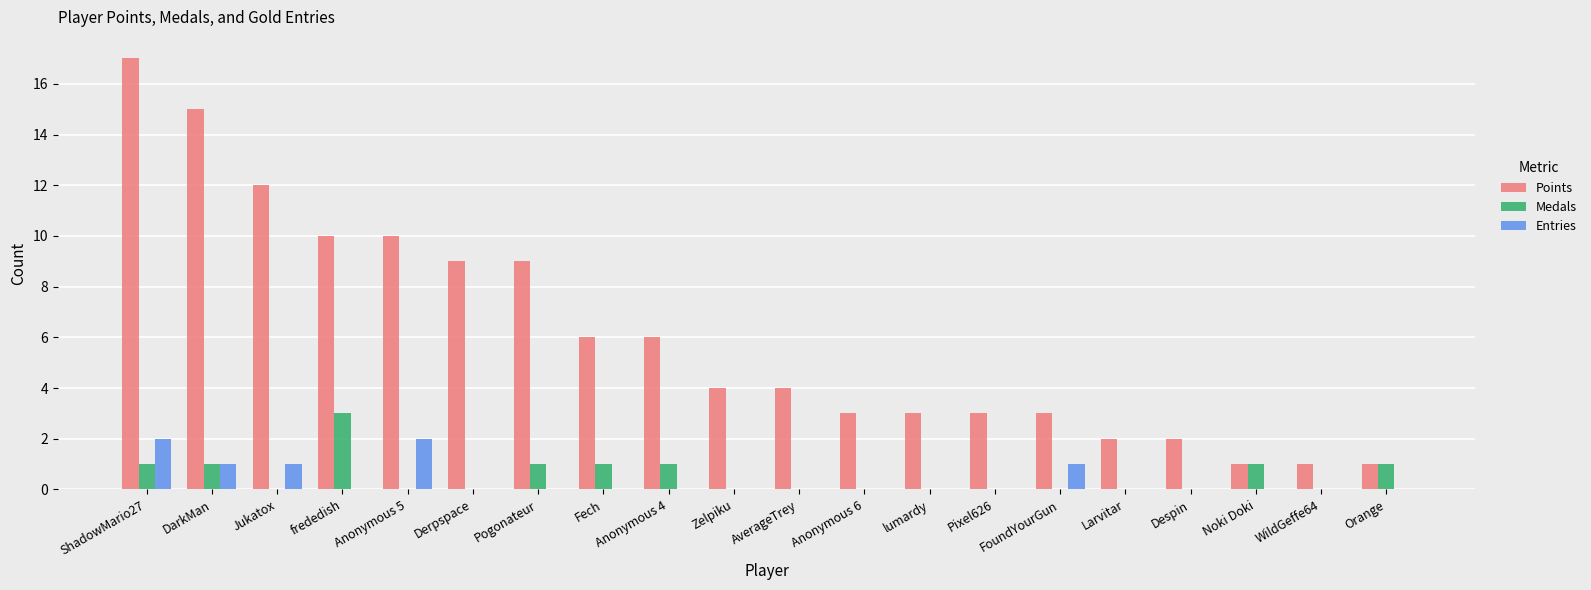

What is the spread (max minus min) of values at Pogonateur?

9